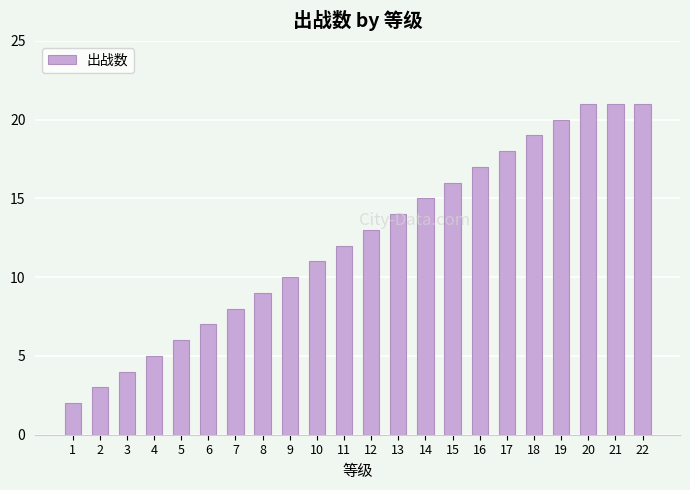

What is the maximum value shown in the chart?

21